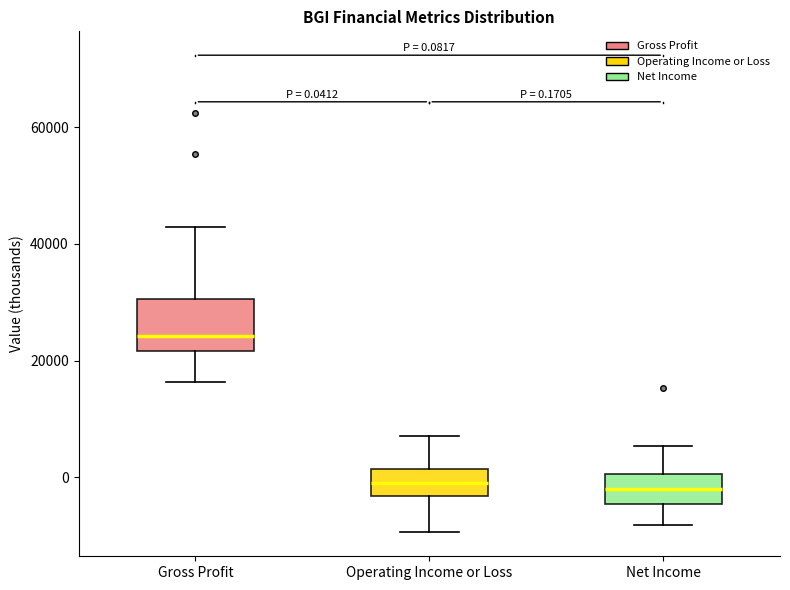

Comparing the boxes themselves (not the whiskers), which one is the tallest?

Gross Profit